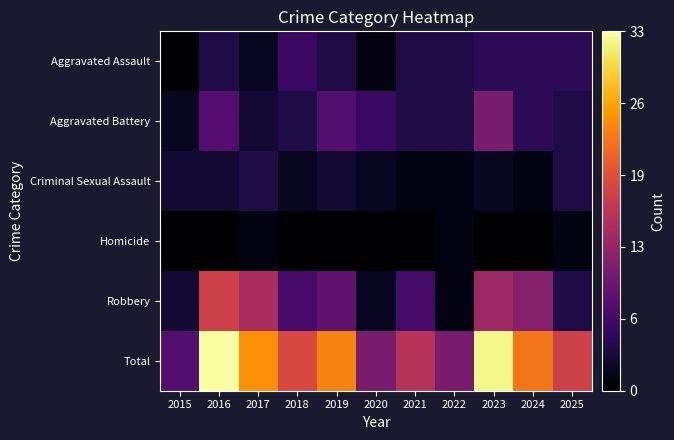

Which series changed the most between 2020 and 2024?

Total